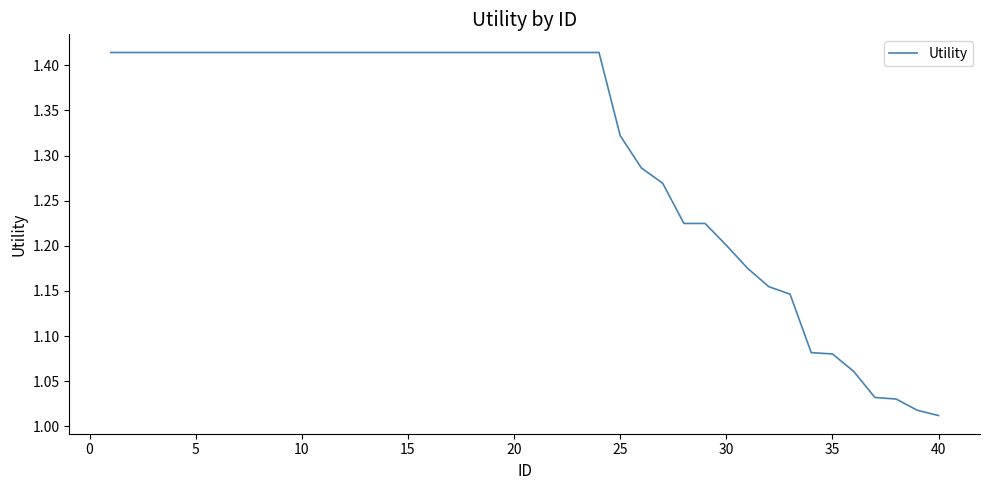

What is the value of the 12th point from the left?

1.4